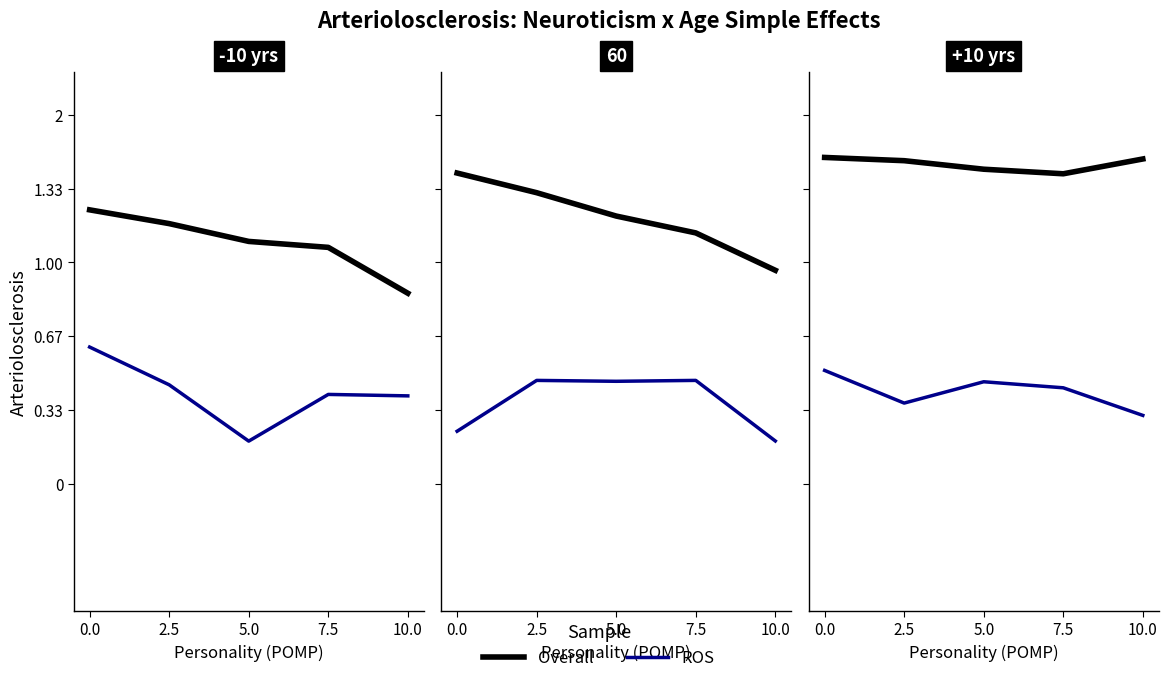

True or false: ROS has more than 0 interior local peaks.

True